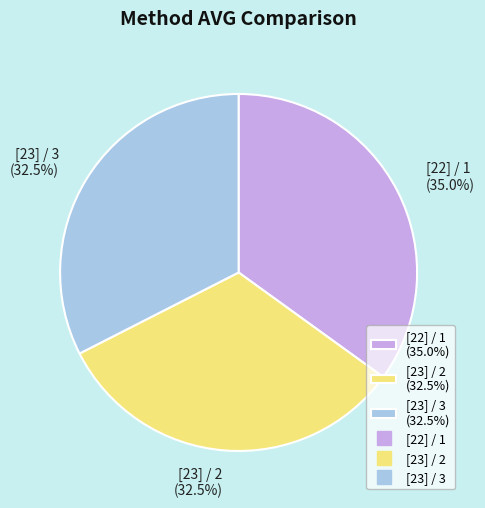

Combined, do [23] / 3 and [22] / 1 account for over 50%?

Yes